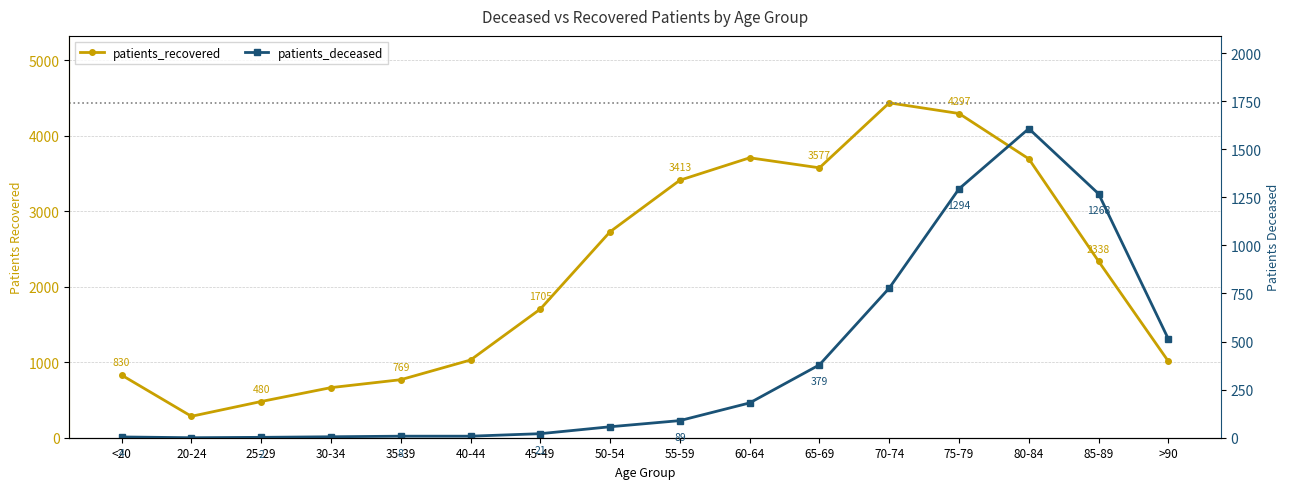

Rank the series at 40-44 from lowest to highest value.

patients_deceased, patients_recovered